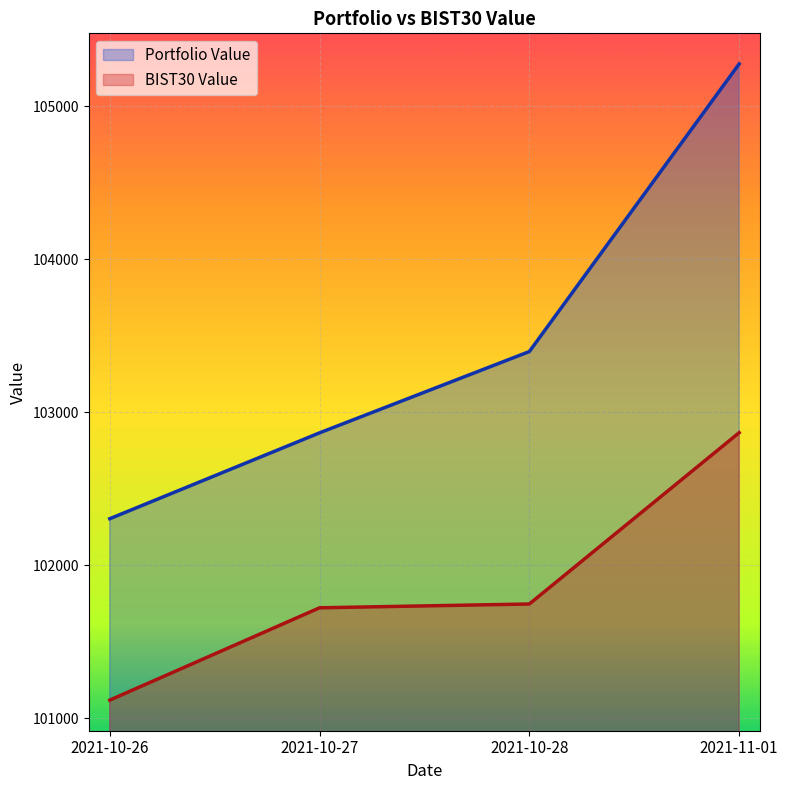

Rank the series at 2021-10-26 from highest to lowest value.

Portfolio Value, BIST30 Value